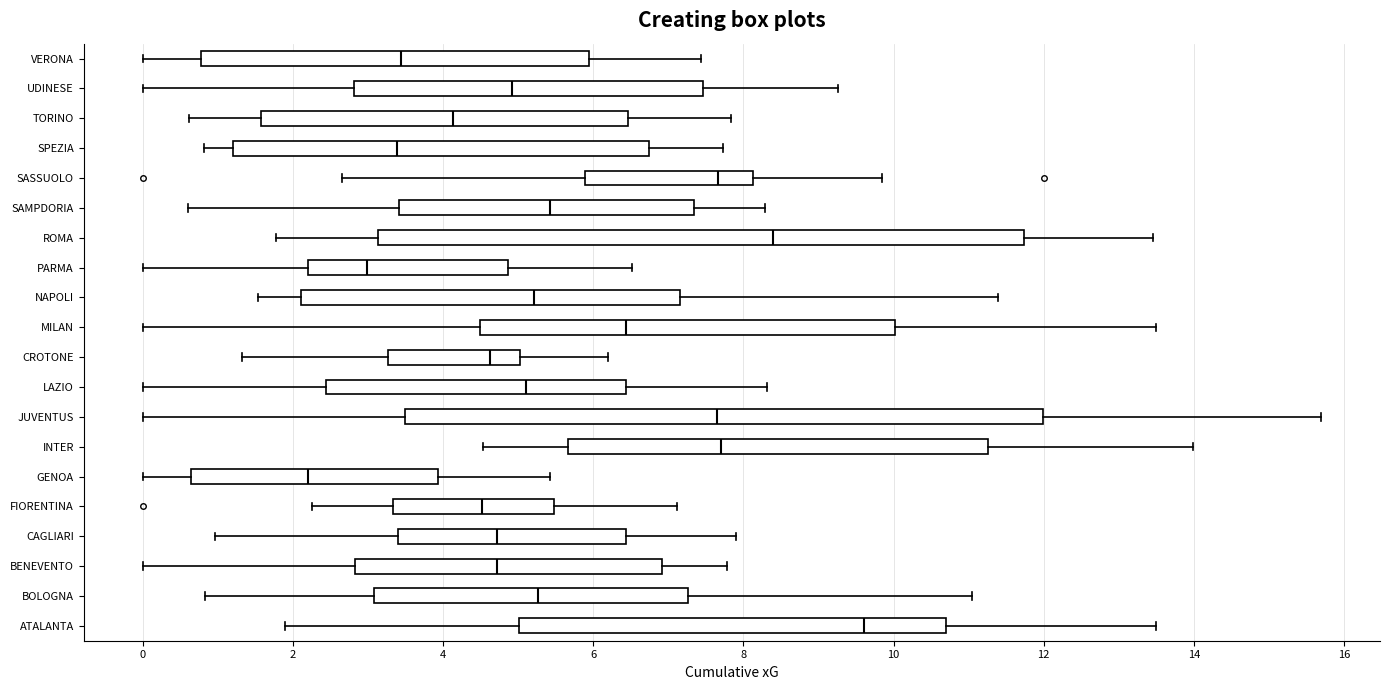

Reading bottom to top, transcribe this box plot: for each box, give where its median line is, the range the box spans, and where its two whiskers end, as read against the x-axis. The values are not printed on the chart, so give them approximately, as read against the axis.

ATALANTA: median 9.6, box 5.0 to 10.8, whiskers 1.8 to 13.6
BOLOGNA: median 5.2, box 3.0 to 7.2, whiskers 0.8 to 11.0
BENEVENTO: median 4.8, box 2.8 to 7.0, whiskers 0.0 to 7.8
CAGLIARI: median 4.8, box 3.4 to 6.4, whiskers 1.0 to 7.8
FIORENTINA: median 4.6, box 3.4 to 5.4, whiskers 2.2 to 7.2
GENOA: median 2.2, box 0.6 to 4.0, whiskers 0.0 to 5.4
INTER: median 7.8, box 5.6 to 11.2, whiskers 4.6 to 14.0
JUVENTUS: median 7.6, box 3.4 to 12.0, whiskers 0.0 to 15.6
LAZIO: median 5.2, box 2.4 to 6.4, whiskers 0.0 to 8.4
CROTONE: median 4.6, box 3.2 to 5.0, whiskers 1.4 to 6.2
MILAN: median 6.4, box 4.4 to 10.0, whiskers 0.0 to 13.4
NAPOLI: median 5.2, box 2.2 to 7.2, whiskers 1.6 to 11.4
PARMA: median 3.0, box 2.2 to 4.8, whiskers 0.0 to 6.6
ROMA: median 8.4, box 3.2 to 11.8, whiskers 1.8 to 13.4
SAMPDORIA: median 5.4, box 3.4 to 7.4, whiskers 0.6 to 8.2
SASSUOLO: median 7.6, box 5.8 to 8.2, whiskers 2.6 to 9.8
SPEZIA: median 3.4, box 1.2 to 6.8, whiskers 0.8 to 7.8
TORINO: median 4.2, box 1.6 to 6.4, whiskers 0.6 to 7.8
UDINESE: median 5.0, box 2.8 to 7.4, whiskers 0.0 to 9.2
VERONA: median 3.4, box 0.8 to 6.0, whiskers 0.0 to 7.4